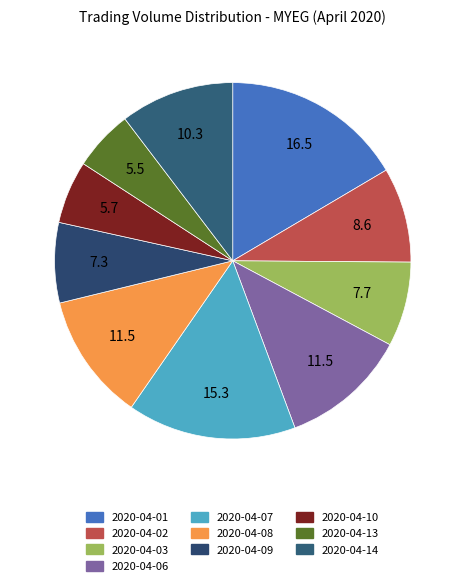

How many slices are in this pie chart?

10